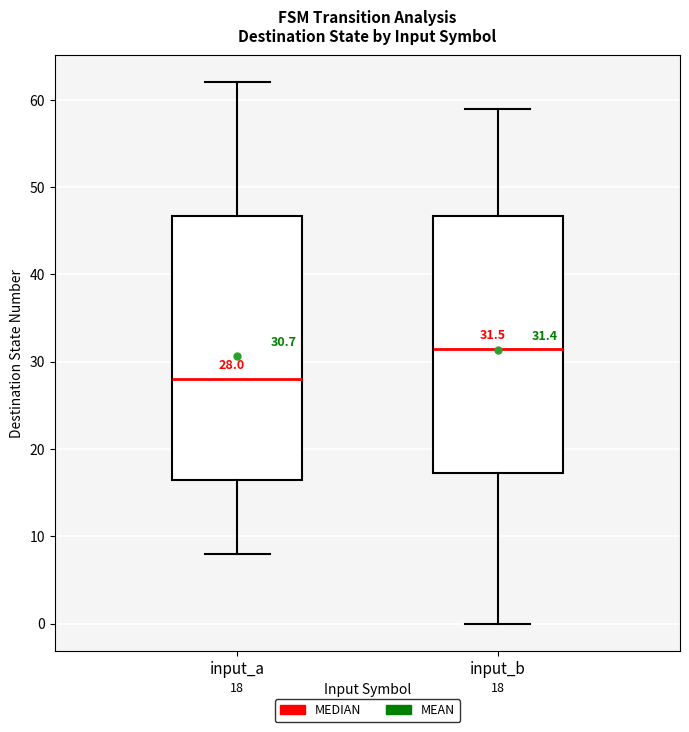

Which box's median line is the lowest?

input_a